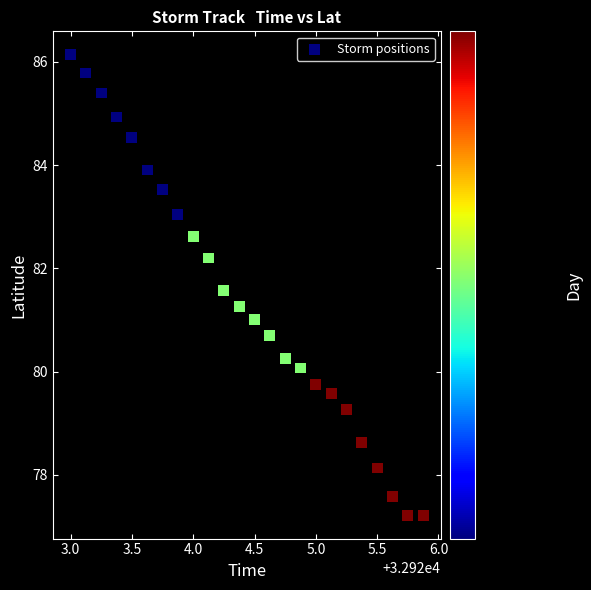

What is the range of X values (max minus min)?

2.9